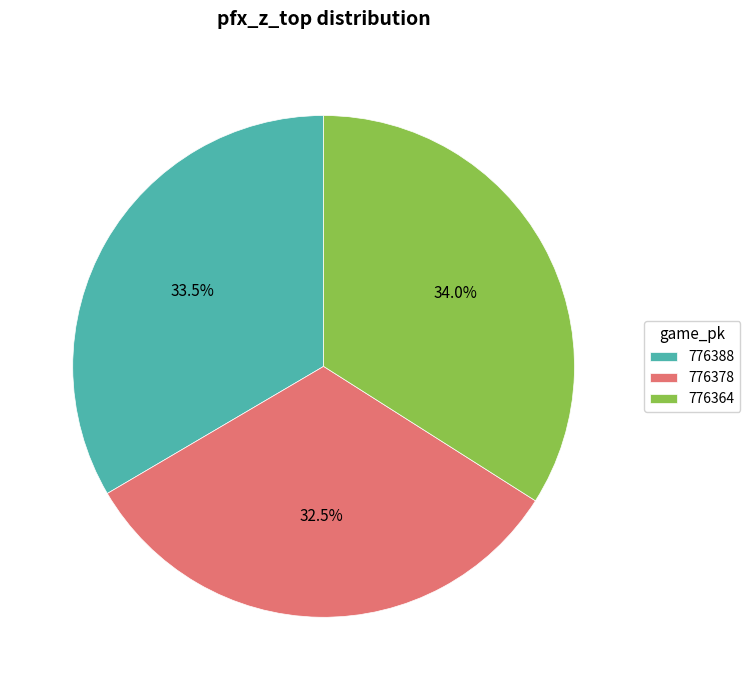

Is the sum of 776378 and 776364 greater than half?

Yes